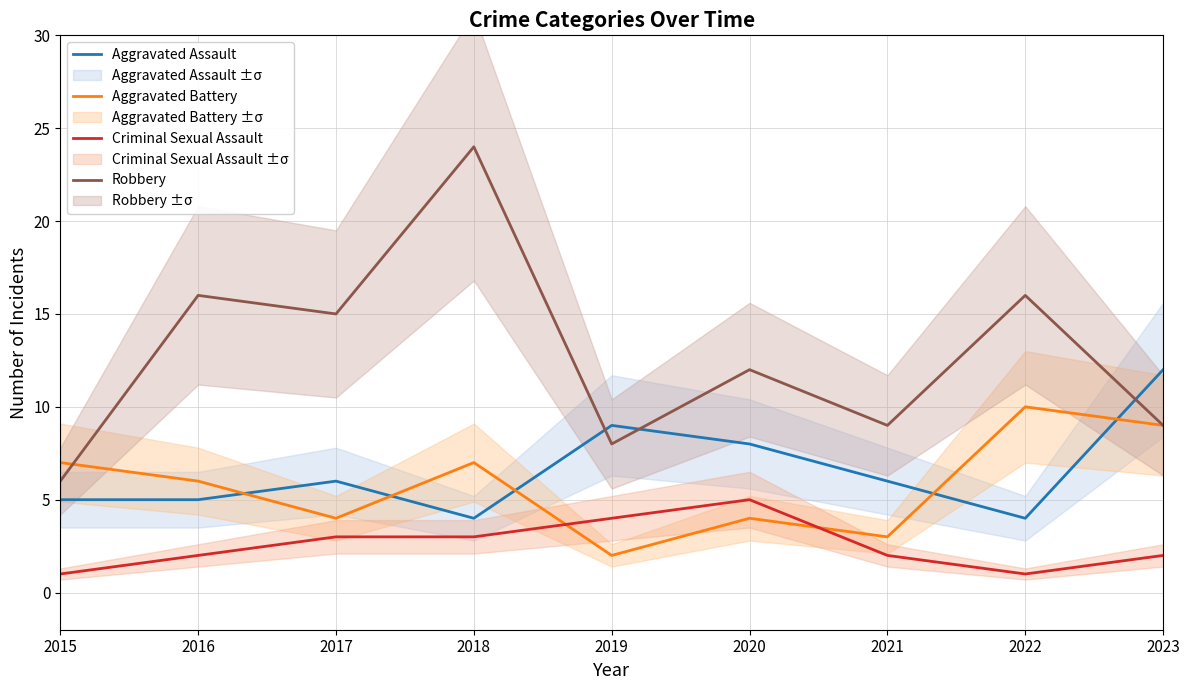

Which has a higher value, 2017 or 2018?

2017